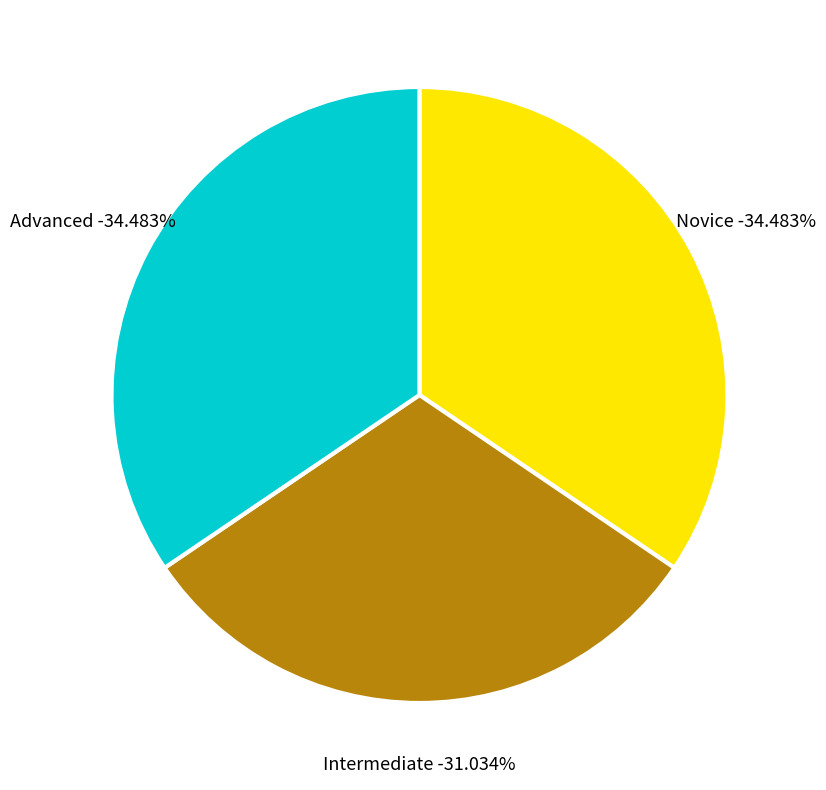

The Novice slice represents 18% of the pie. True or false?

False